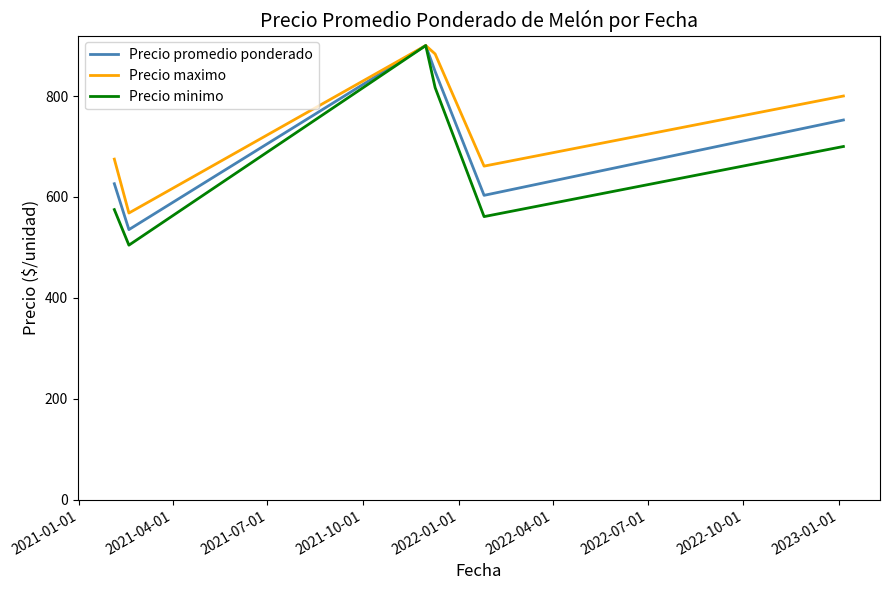

Which series has the largest total across all categories?

Precio maximo